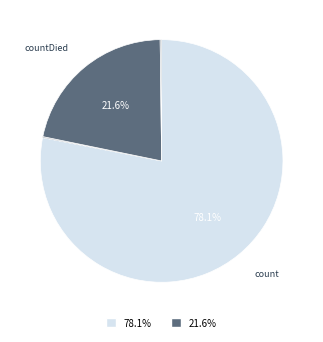

Is there a majority slice in this chart?

Yes